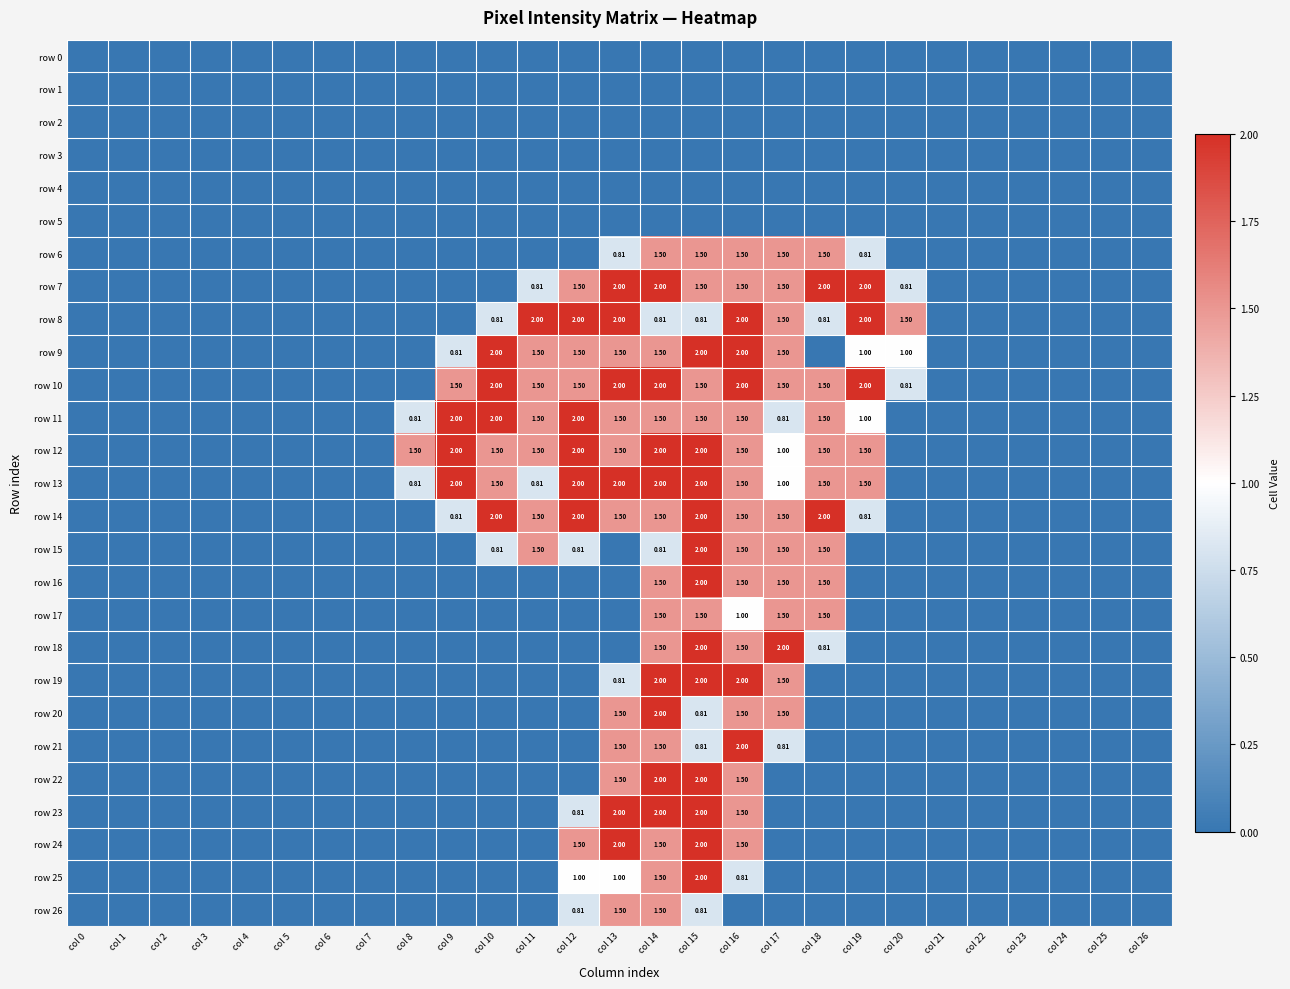

What is the sum of the row 25 values at col 13 and col 10?

1.0